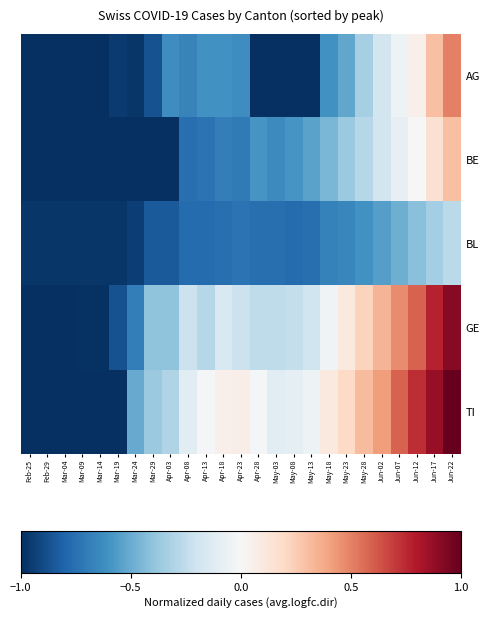

Which series has the widest spread of values?

TI